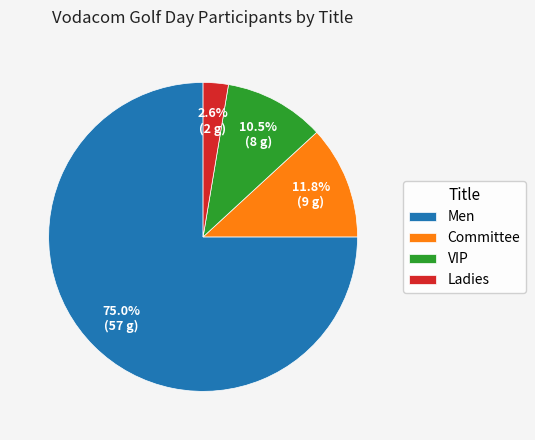

Which slice represents more than half of the pie?

Men